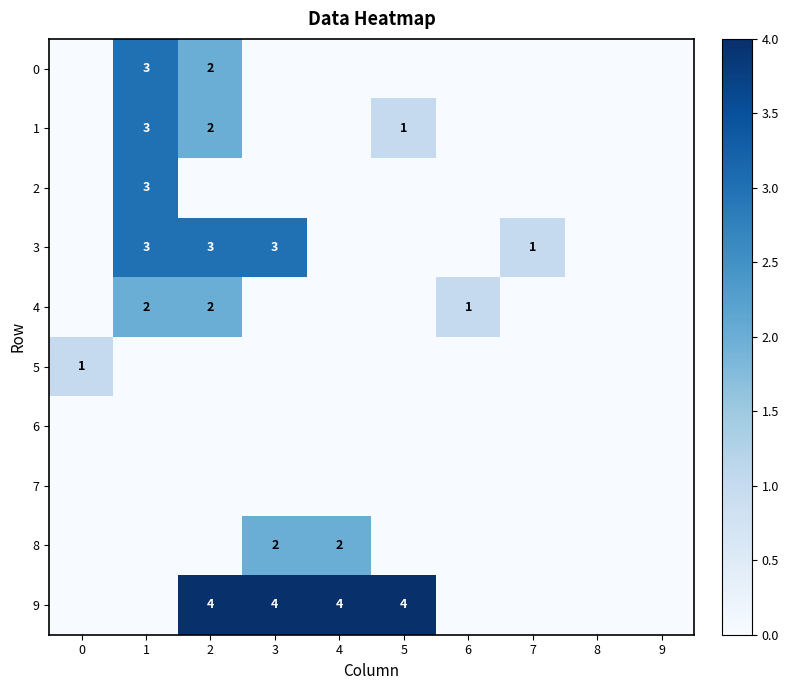

The value of 0 at 2 is 2. True or false?

True